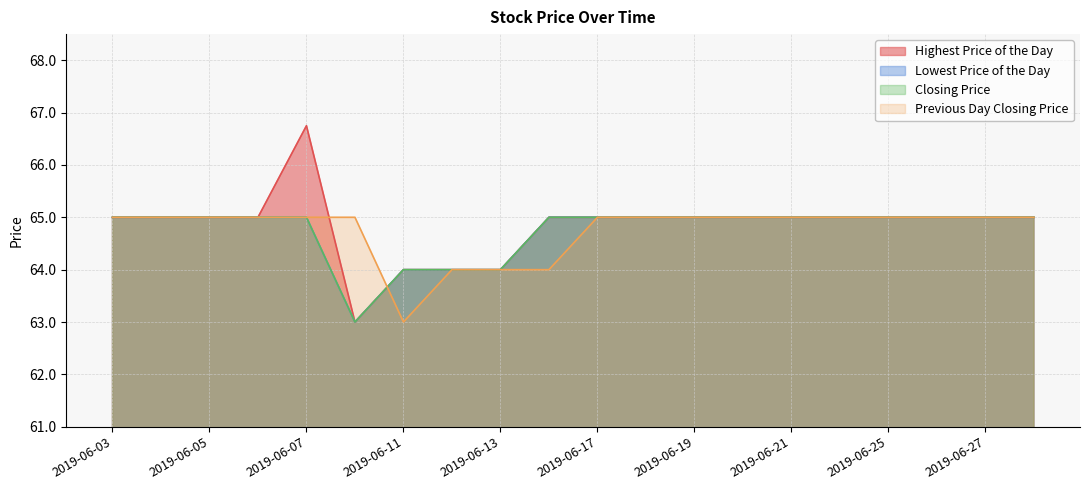

What value does the Highest Price of the Day series have at 2019-06-11?

64.0